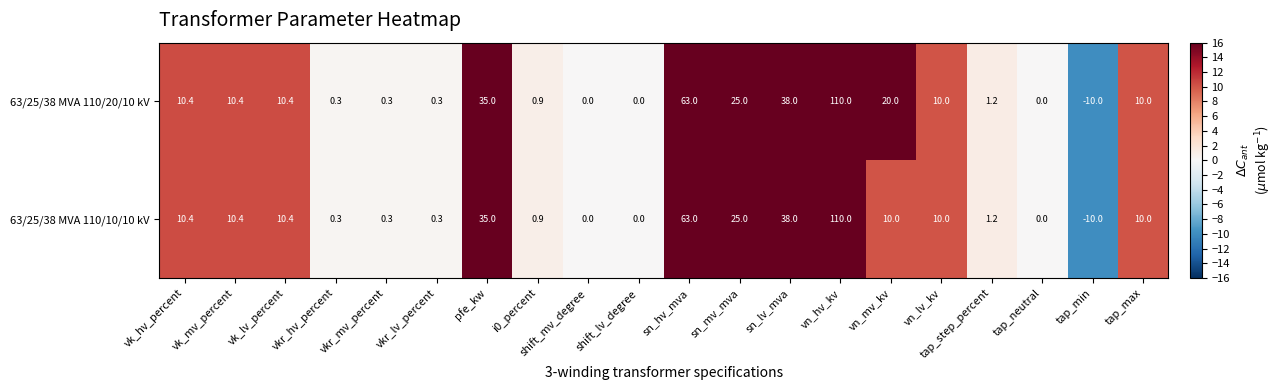

Is it true that 63/25/38 MVA 110/10/10 kV equals 0.3 at vkr_mv_percent?

True